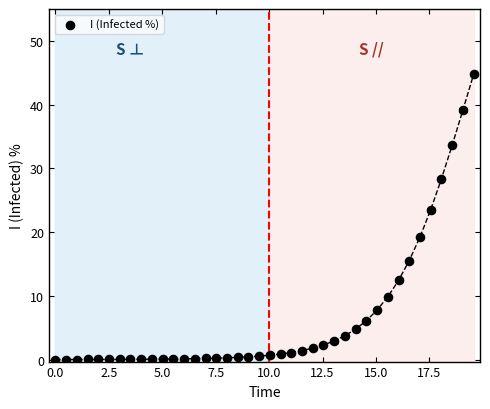

What is the range of X values (max minus min)?

19.6